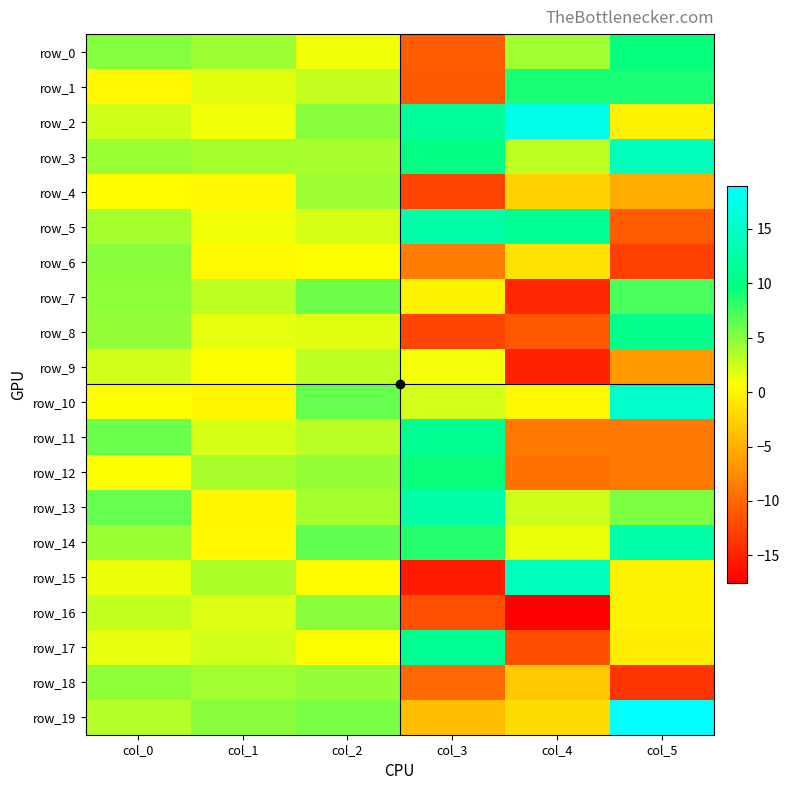

What is the difference between the highest and lowest values at col_1?

4.8